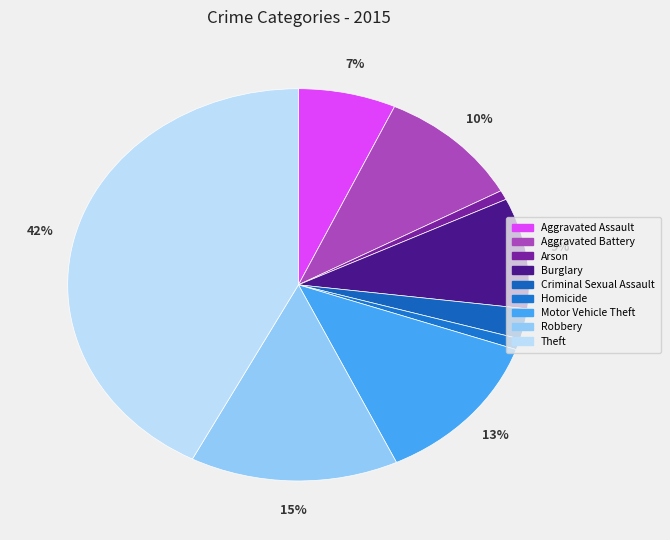

How many segments does this pie chart have?

9